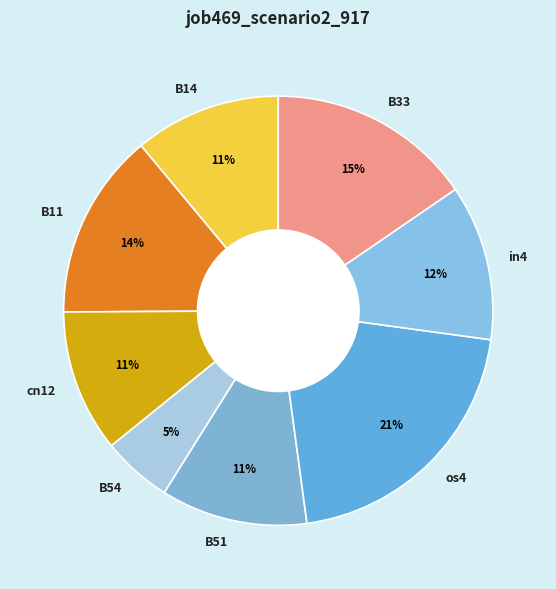

Count the number of slices in the pie.

8